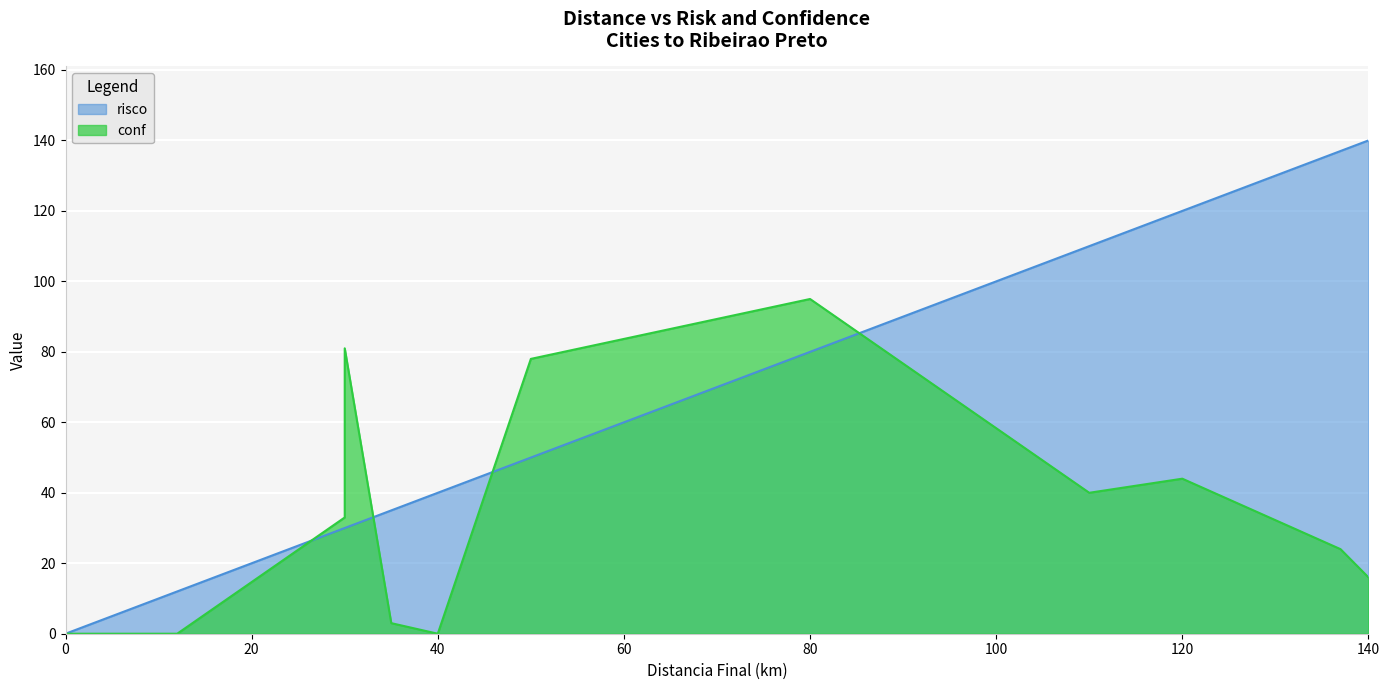

Which series has the largest total across all categories?

risco